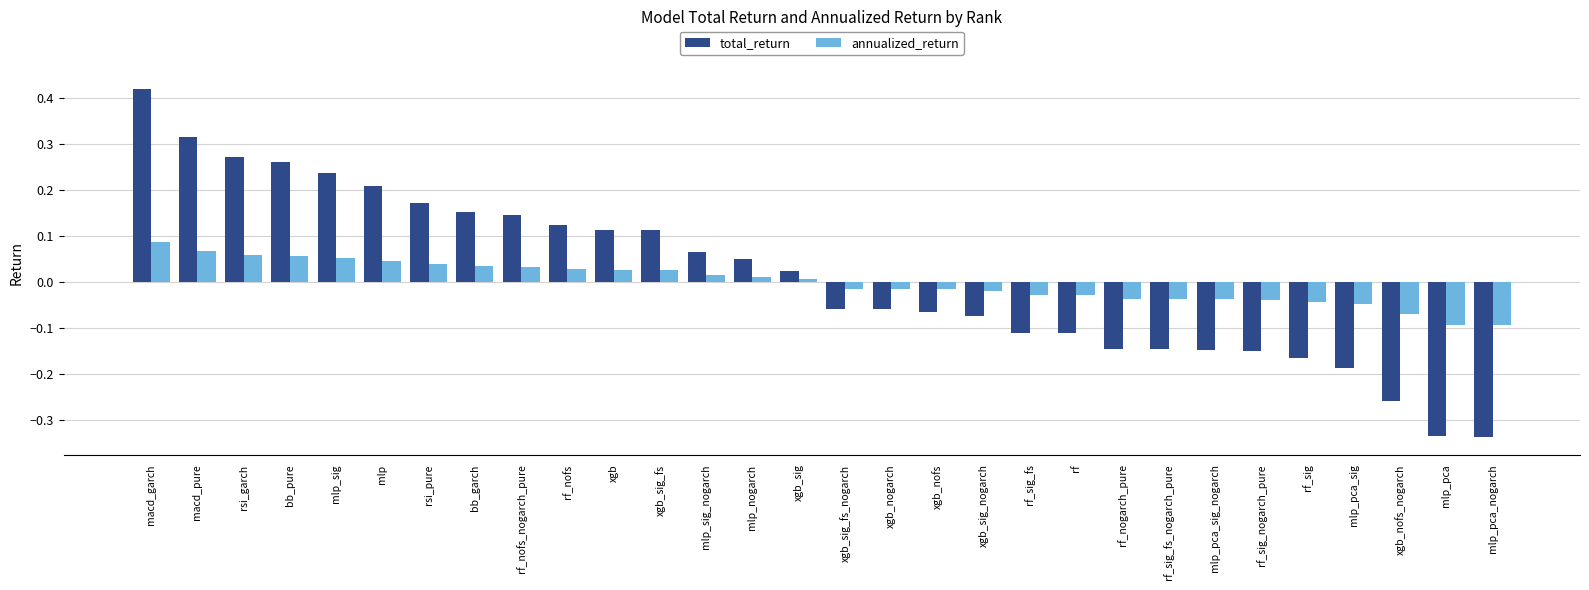

What is the difference between the maximum and minimum values in the total_return series?

0.8